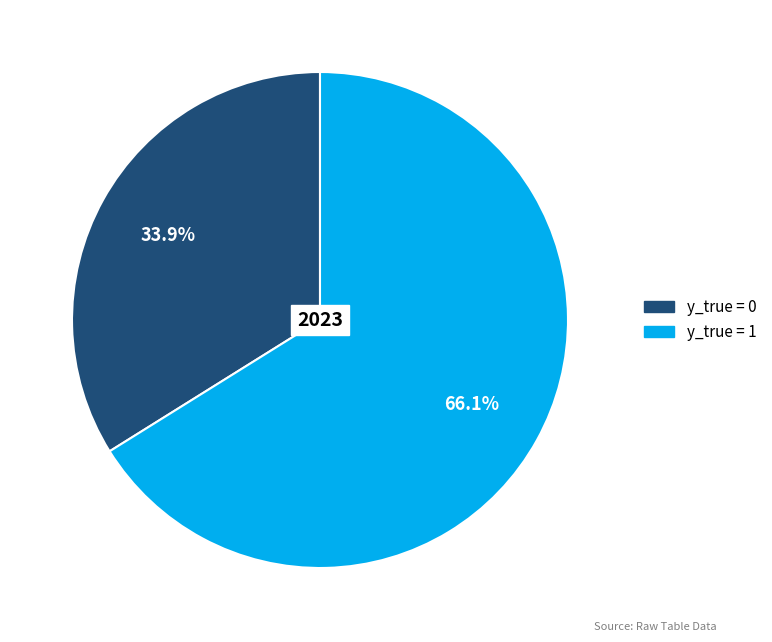

What percentage is the y_true = 1 slice, to the nearest percent?

66%